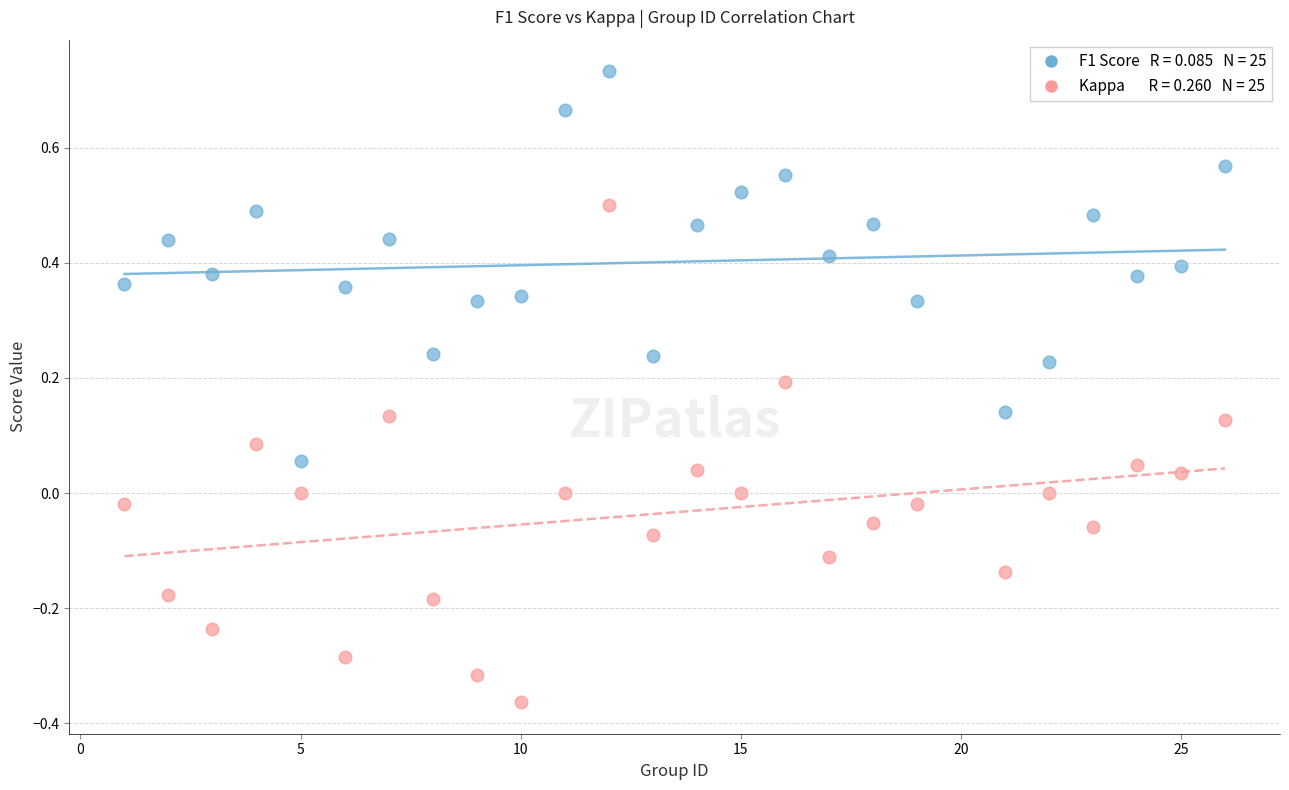

Across all data points, what is the range of Y values (max minus min)?

1.1